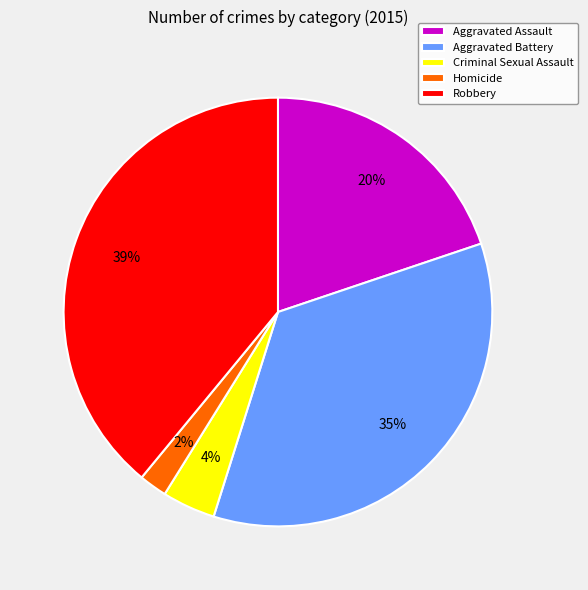

Is the sum of Aggravated Battery and Robbery greater than half?

Yes